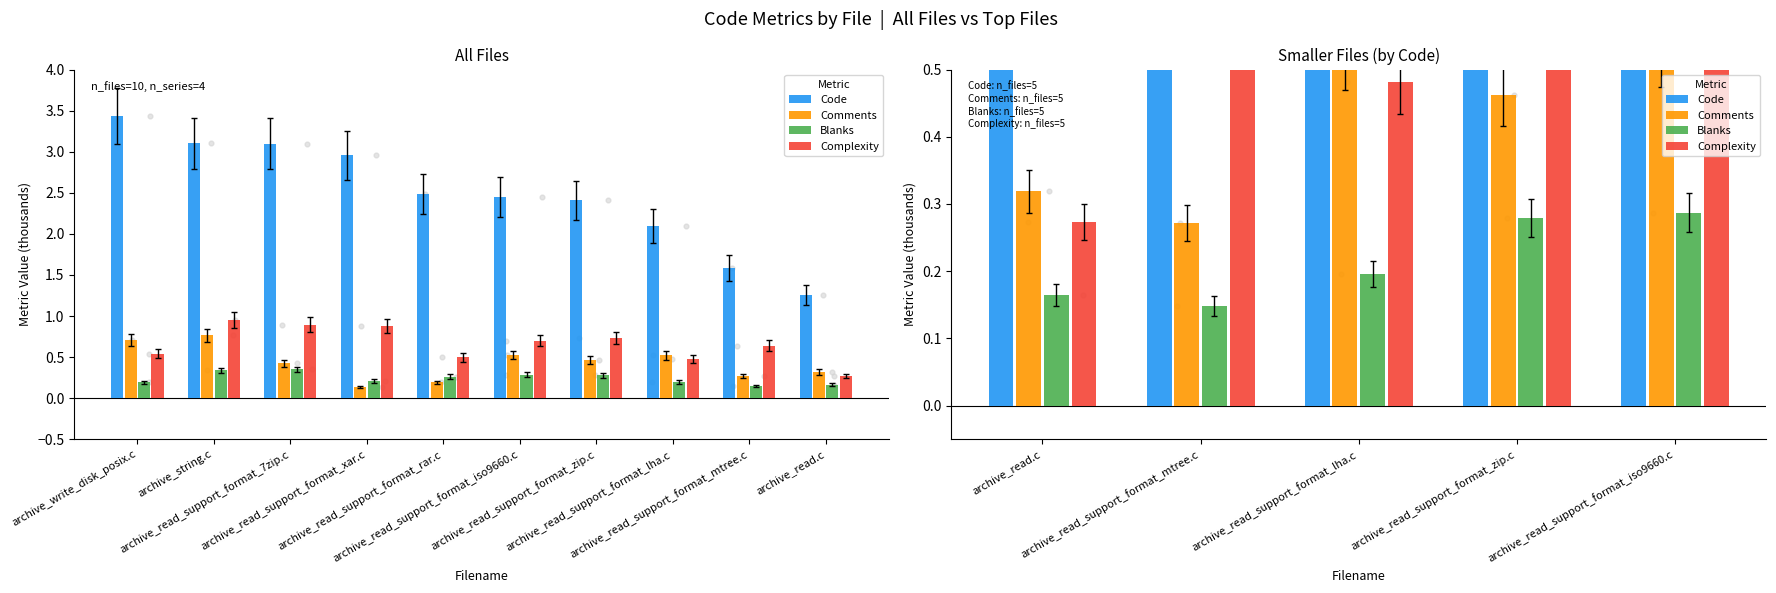

Which series reaches the maximum Y coordinate?

Code